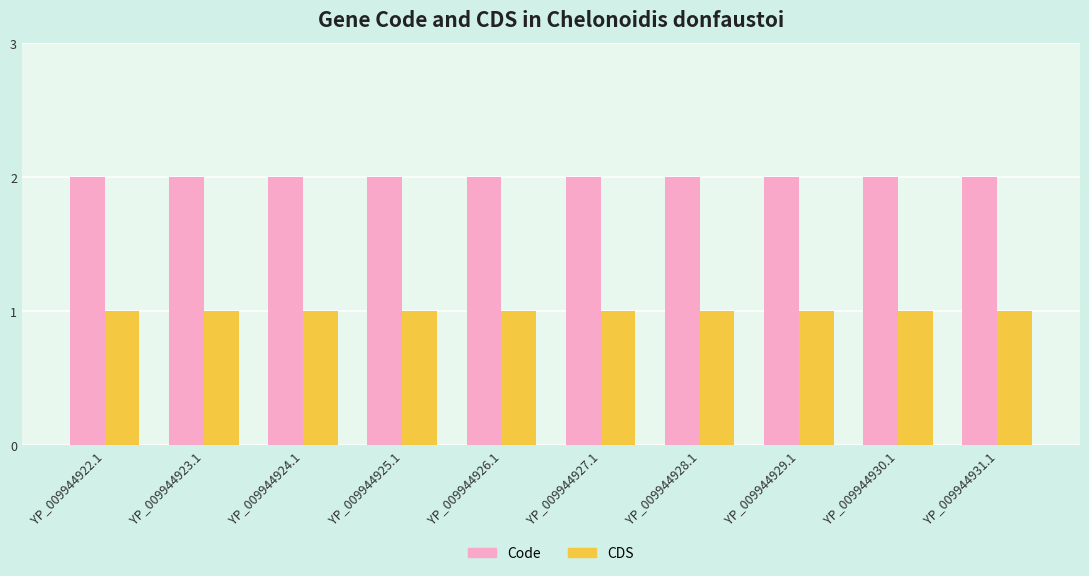

Rank the series at YP_009944924.1 from highest to lowest value.

Code, CDS